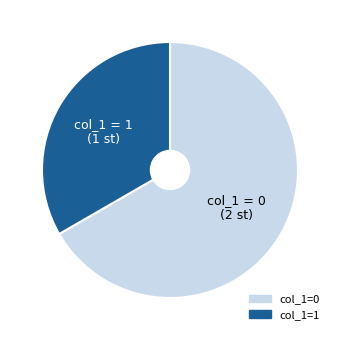

Does any single category account for the majority?

Yes